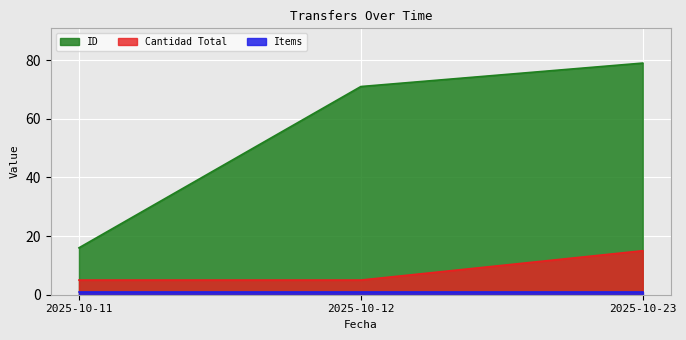

Rank the series by their maximum value, from highest to lowest.

ID, Cantidad Total, Items